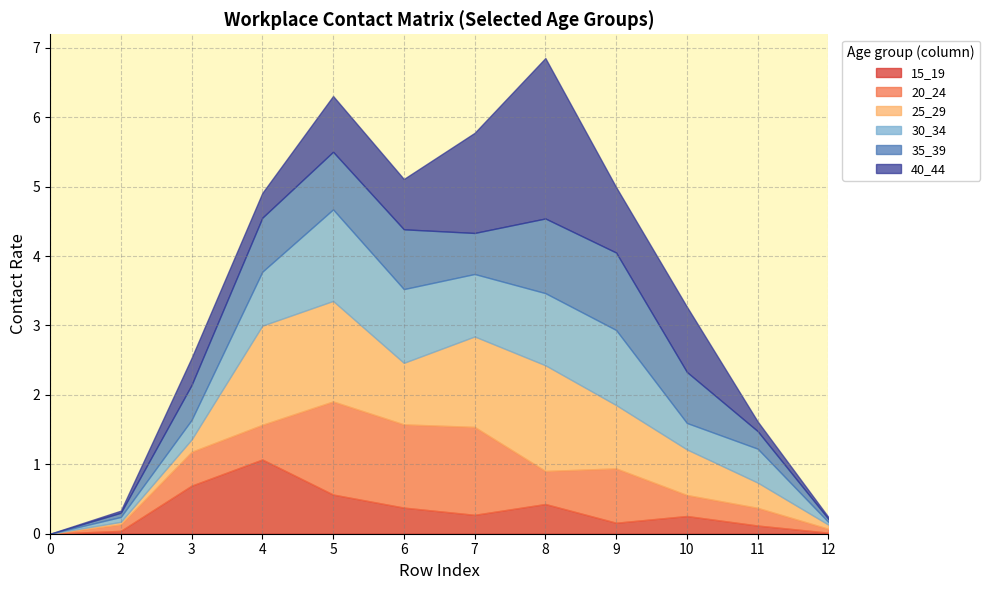

How many intersections are there between 35_39 and 15_19?

2